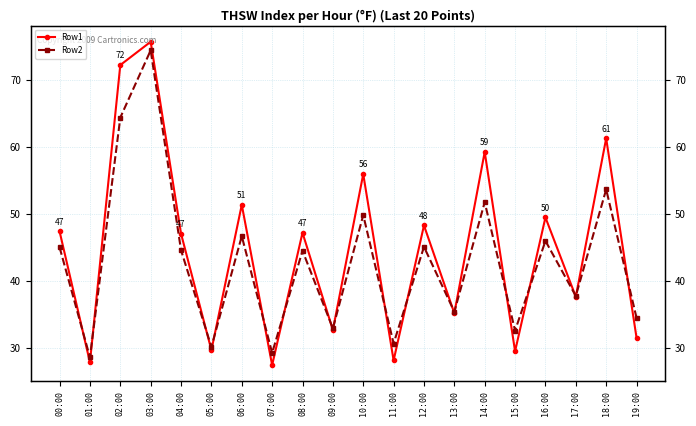

What are all the series names shown in the legend?

Row1, Row2